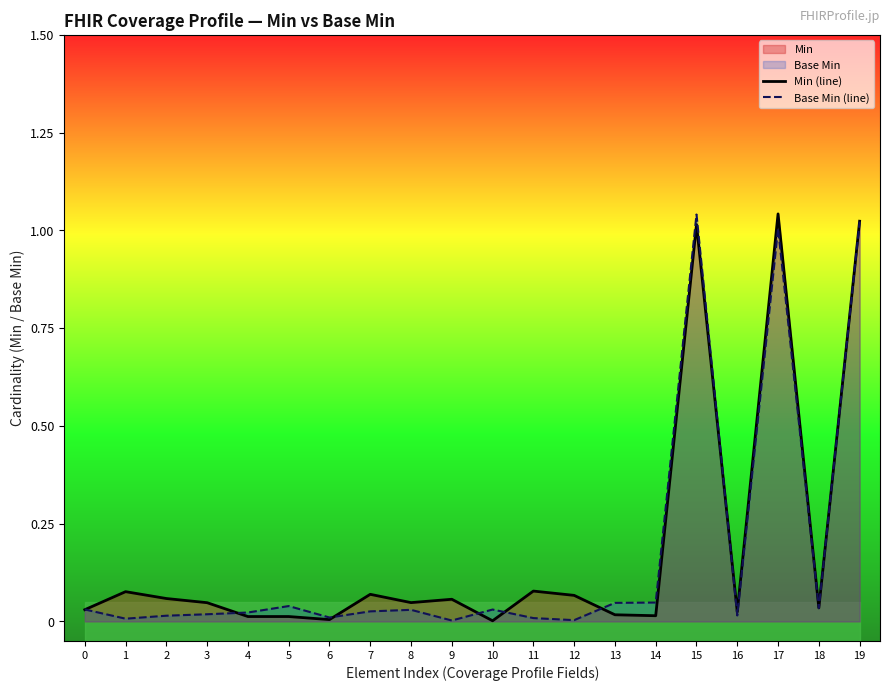

How many distinct data groups are displayed?

2